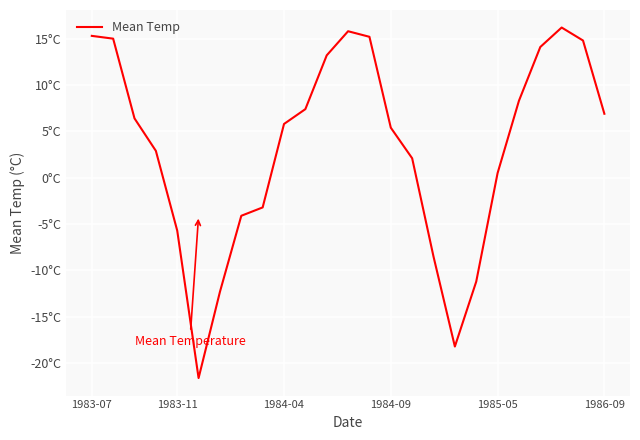

Reading left to right, list all the values displayed in this chart.

15.3	15.0	6.4	2.9	-5.7	-21.6	-12.3	-4.1	-3.2	5.8	7.4	13.2	15.8	15.2	5.4	2.1	-8.5	-18.2	-11.2	0.5	8.3	14.1	16.2	14.8	6.9